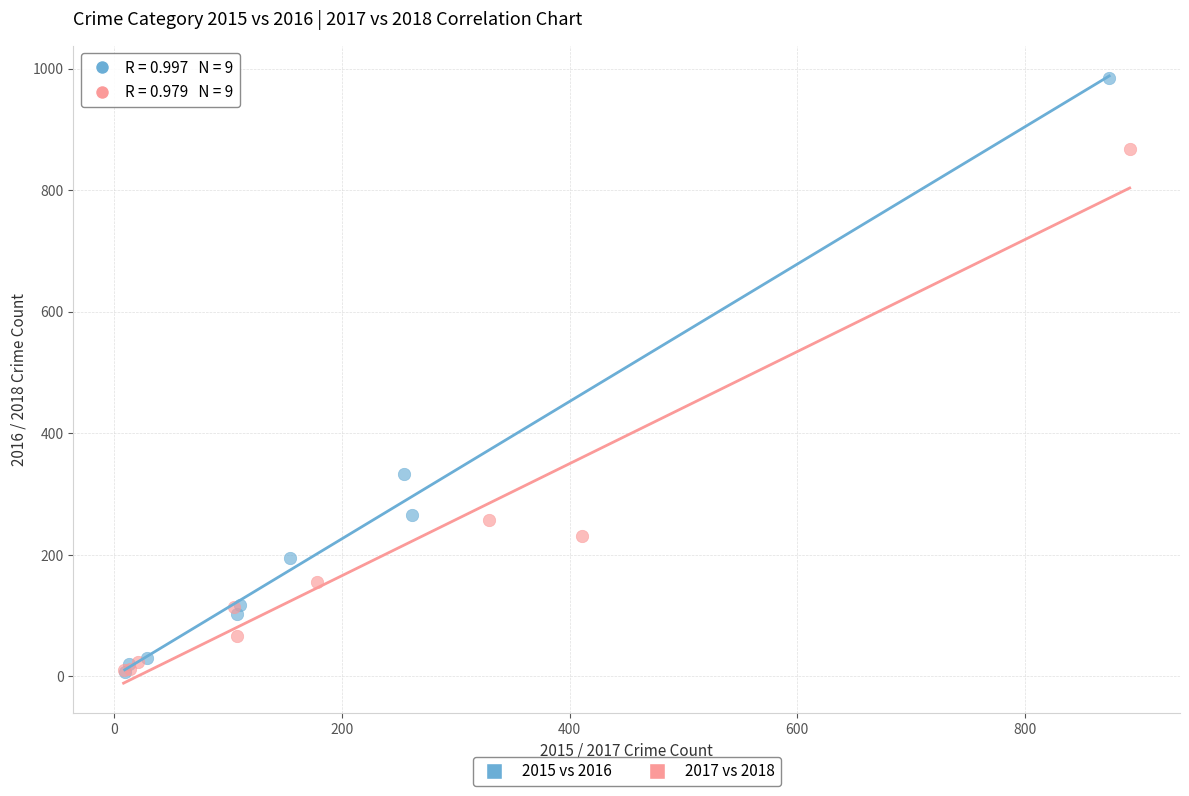

Which series has the largest Y range (max minus min)?

2015 vs 2016